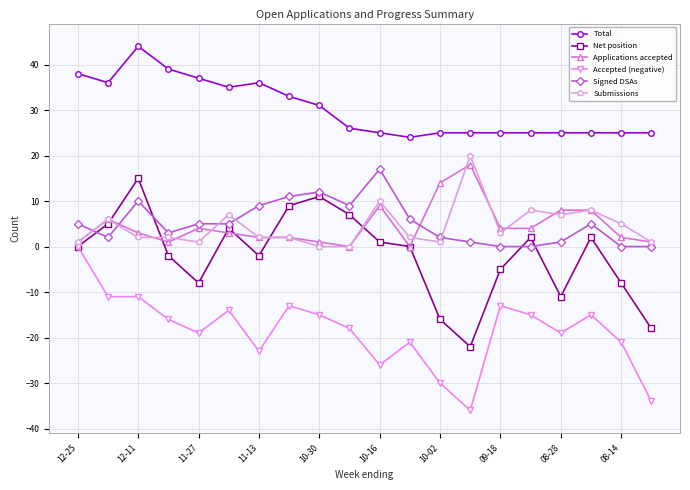

At how many categories does at least one series exceed 28?

9